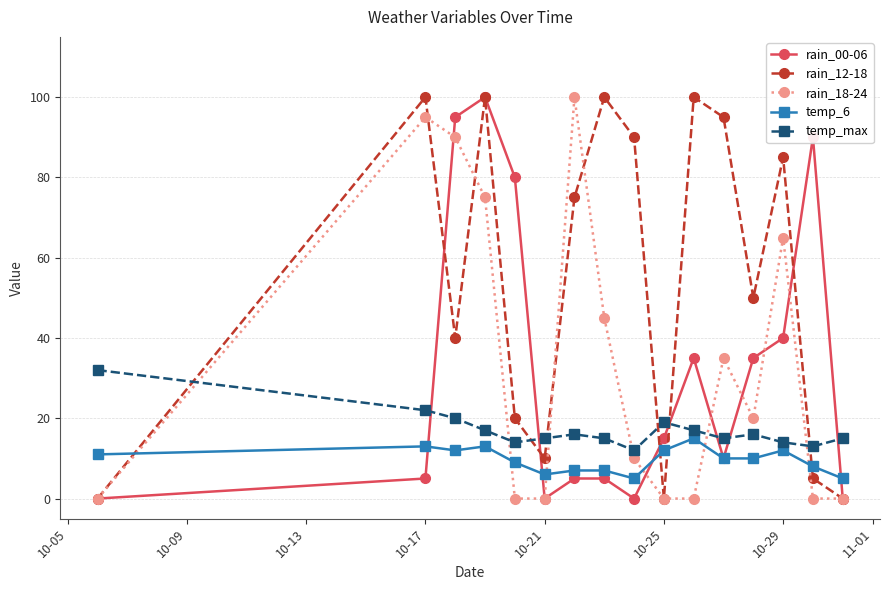

Which series has the largest total across all categories?

rain_12-18